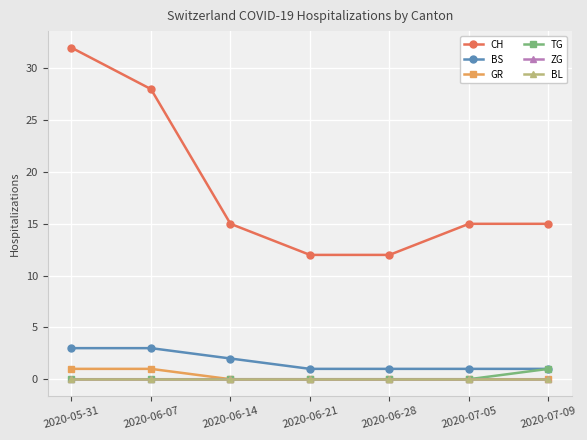

True or false: BL and CH cross at least once.

False